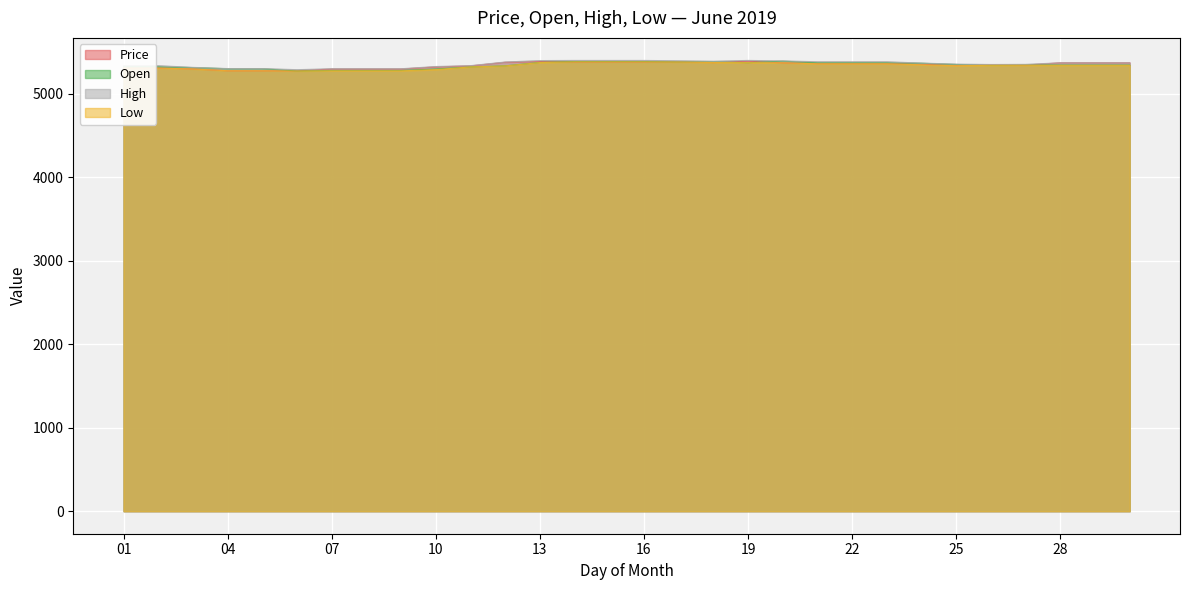

What is the value of the Price point at the 26th from the left?

5348.6